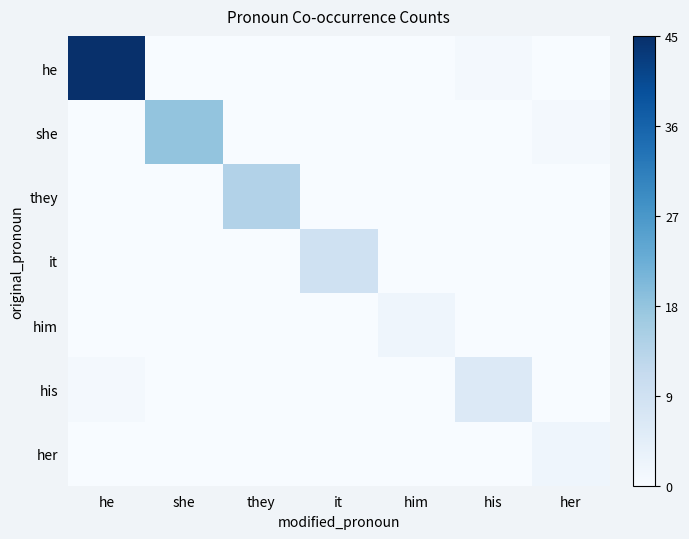

Rank the series at she from lowest to highest value.

he, they, it, him, his, her, she